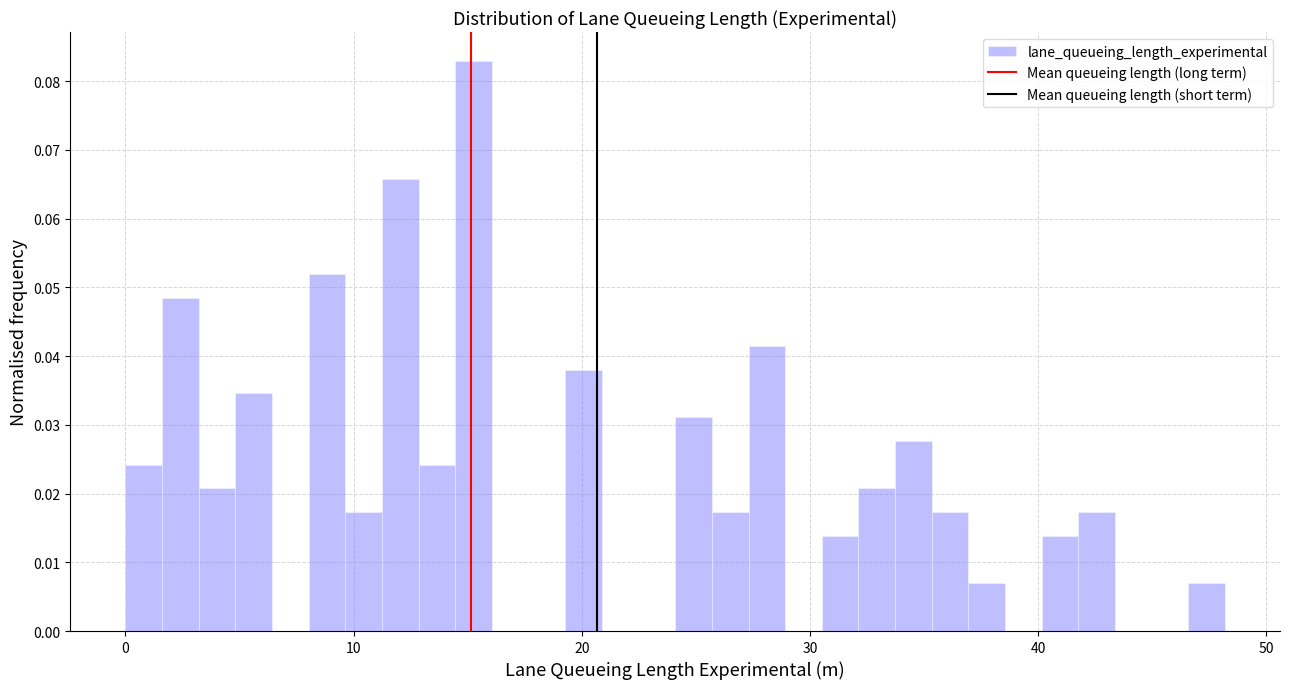

Around what value on the x-axis is the tallest bar? Give the approximate position of its centre, as read against the axis.

15